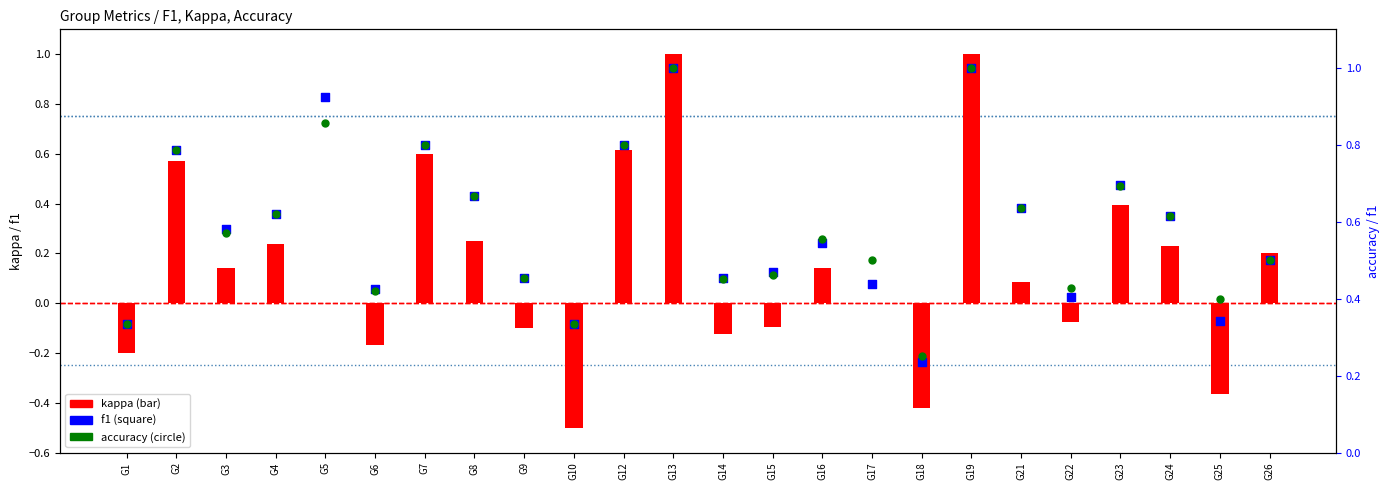

Which series has the largest Y range (max minus min)?

kappa